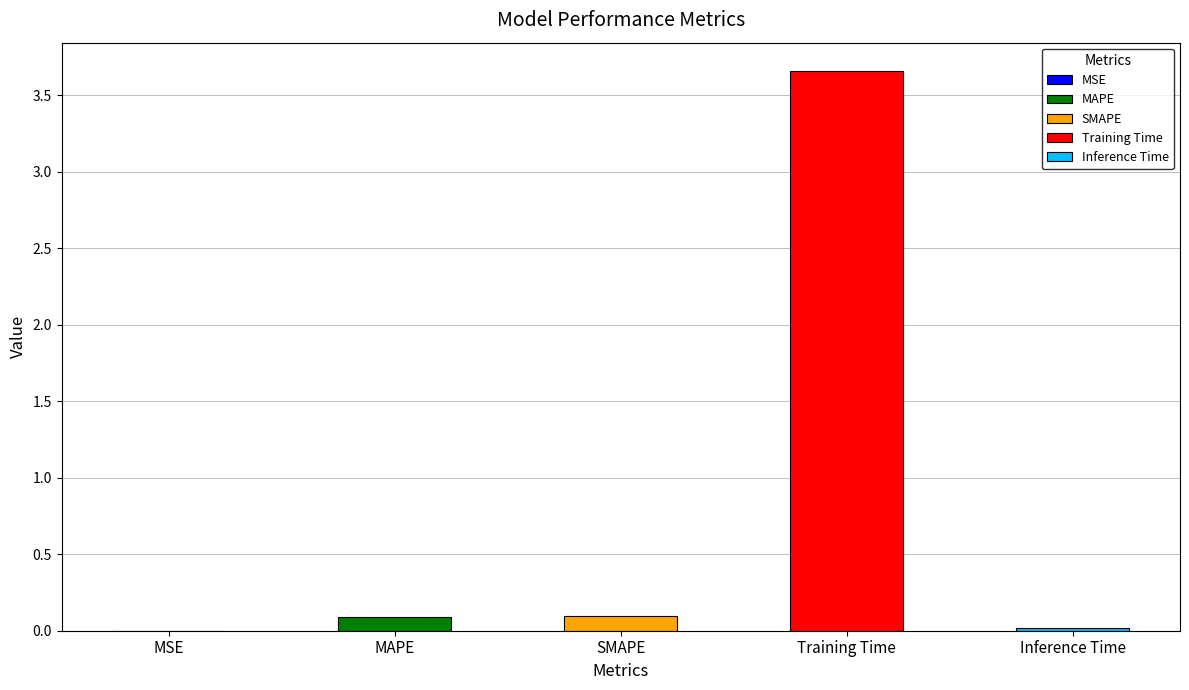

How many categories are shown in the chart?

5